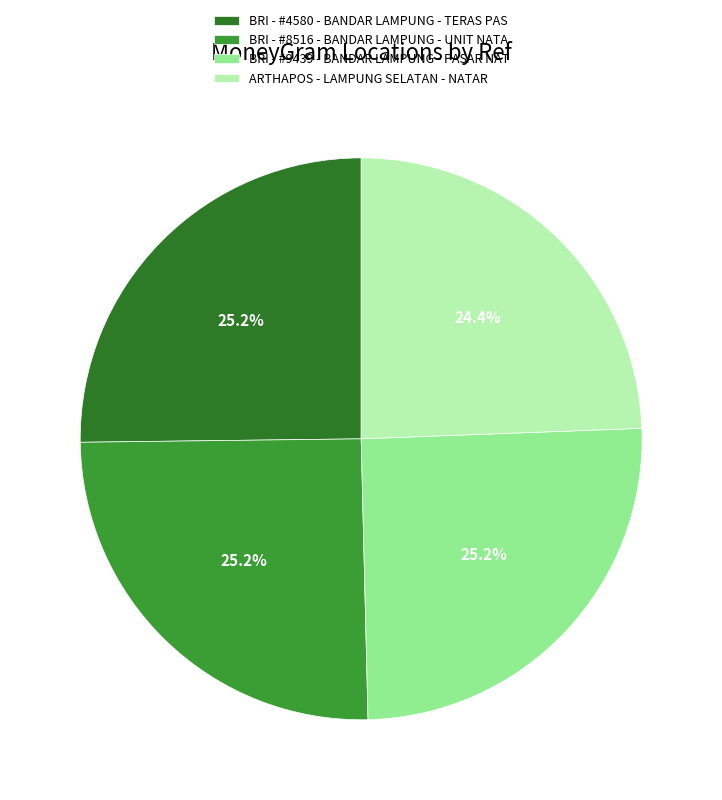

How many segments does this pie chart have?

4